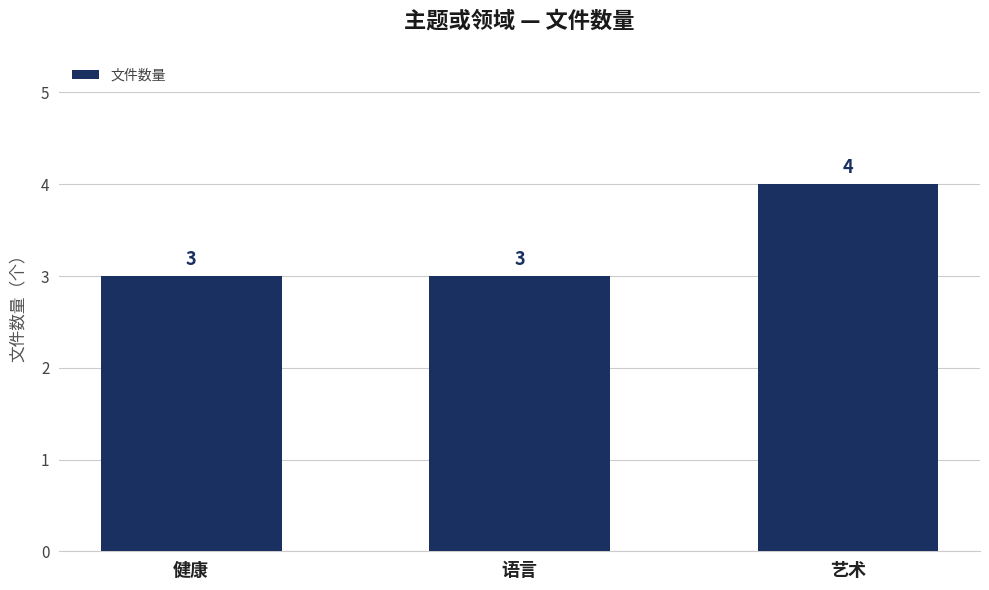

Is it true that the value at 健康 is 3?

True